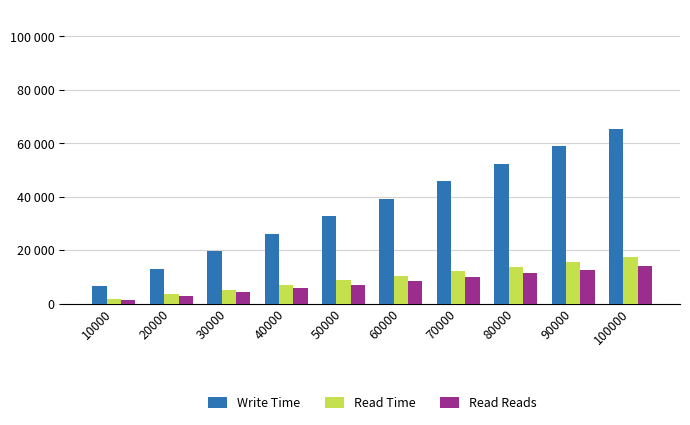

Does the chart contain stacked bars?

No